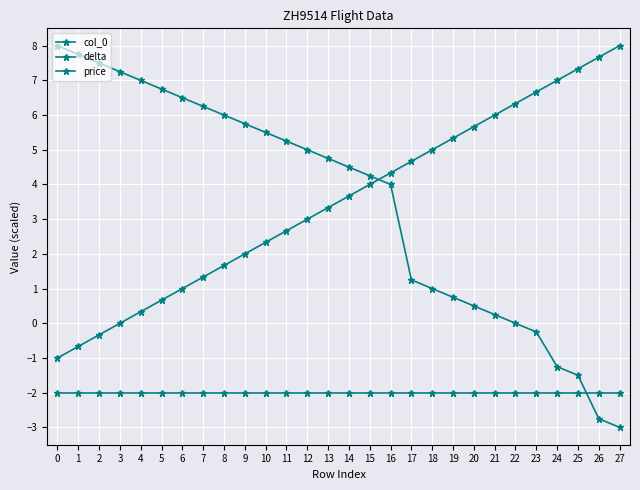

How many series are shown in this chart?

3